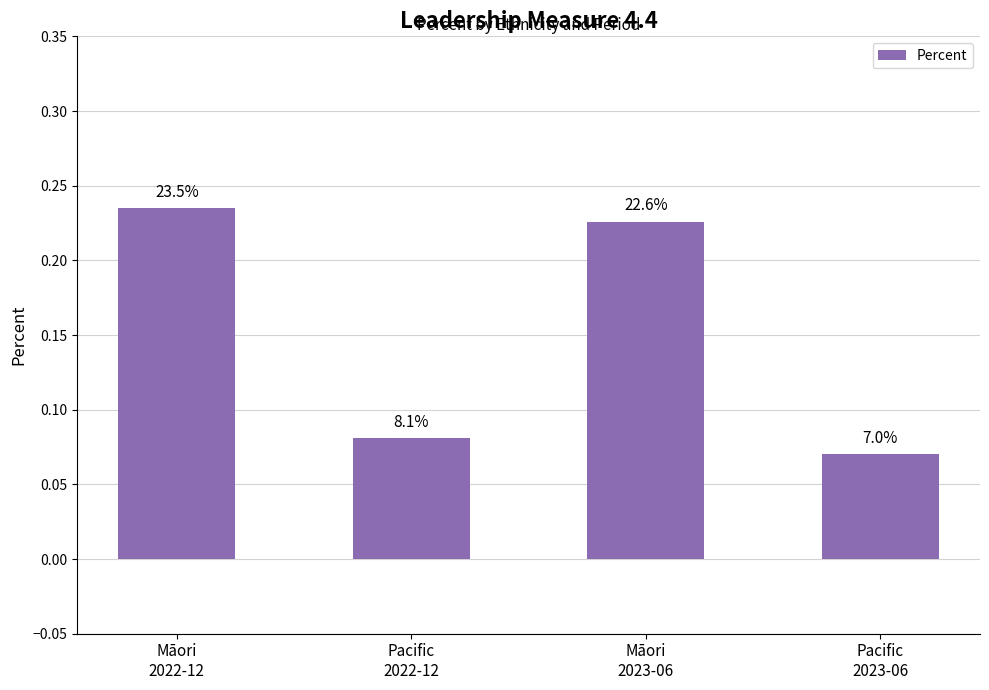

Is it true that the value at Māori
2022-12 is 0.4?

False